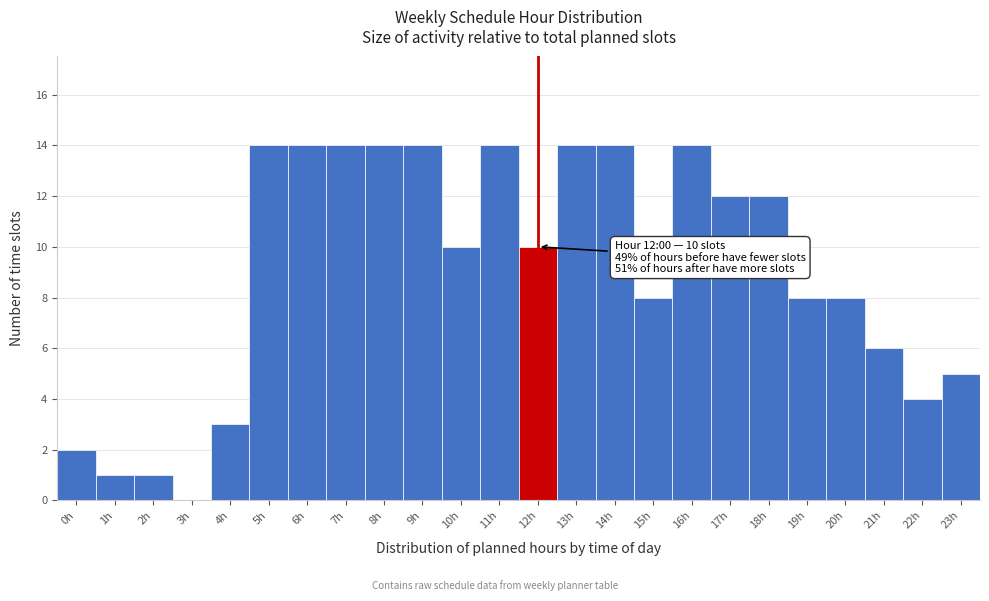

Reading left to right, transcribe all the data shown in this chart.

0h=2	1h=1	2h=1	3h=0	4h=3	5h=14	6h=14	7h=14	8h=14	9h=14	10h=10	11h=14	12h=10	13h=14	14h=14	15h=8	16h=14	17h=12	18h=12	19h=8	20h=8	21h=6	22h=4	23h=5